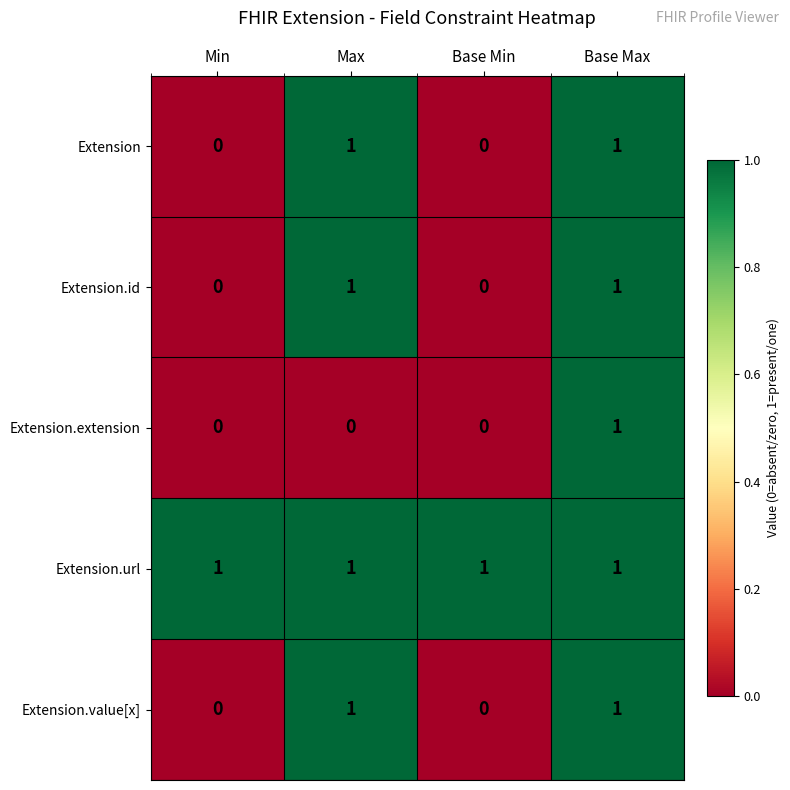

Count the Extension values in the range 0 to 1.

4